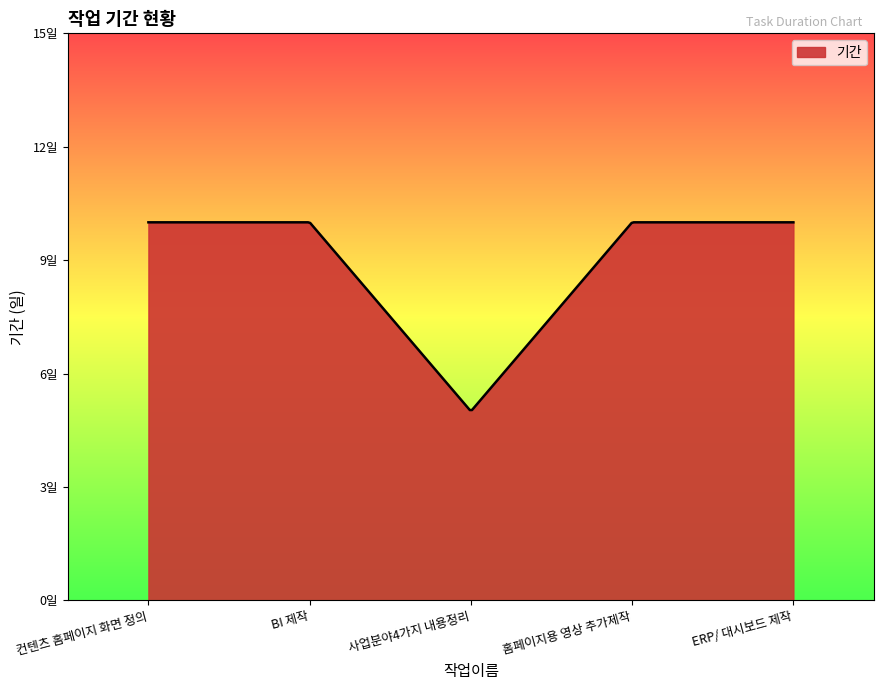

Does the chart display data point markers on the line(s)?

No